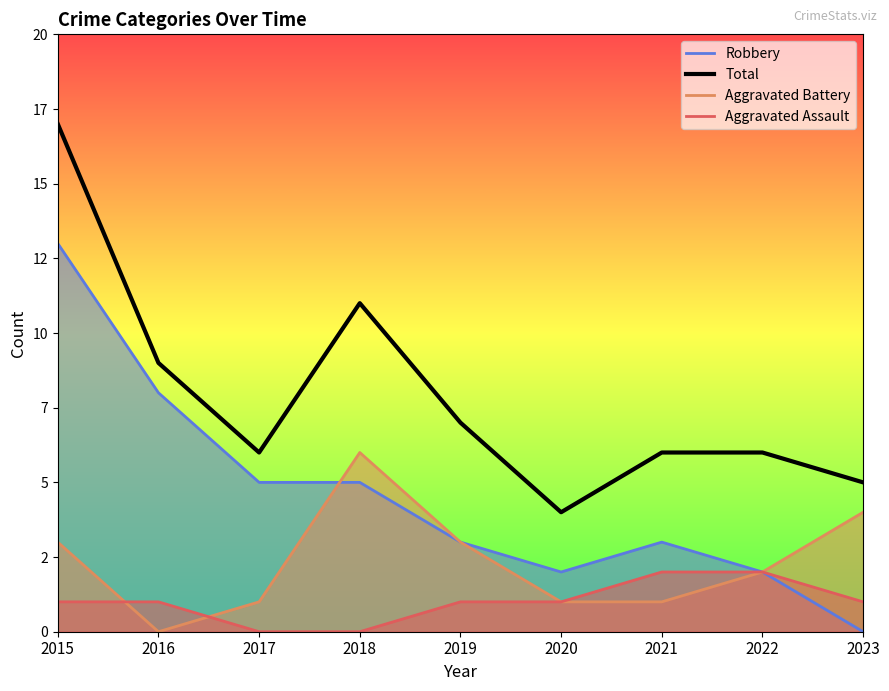

How many data points in Aggravated Assault are less than 1?

2